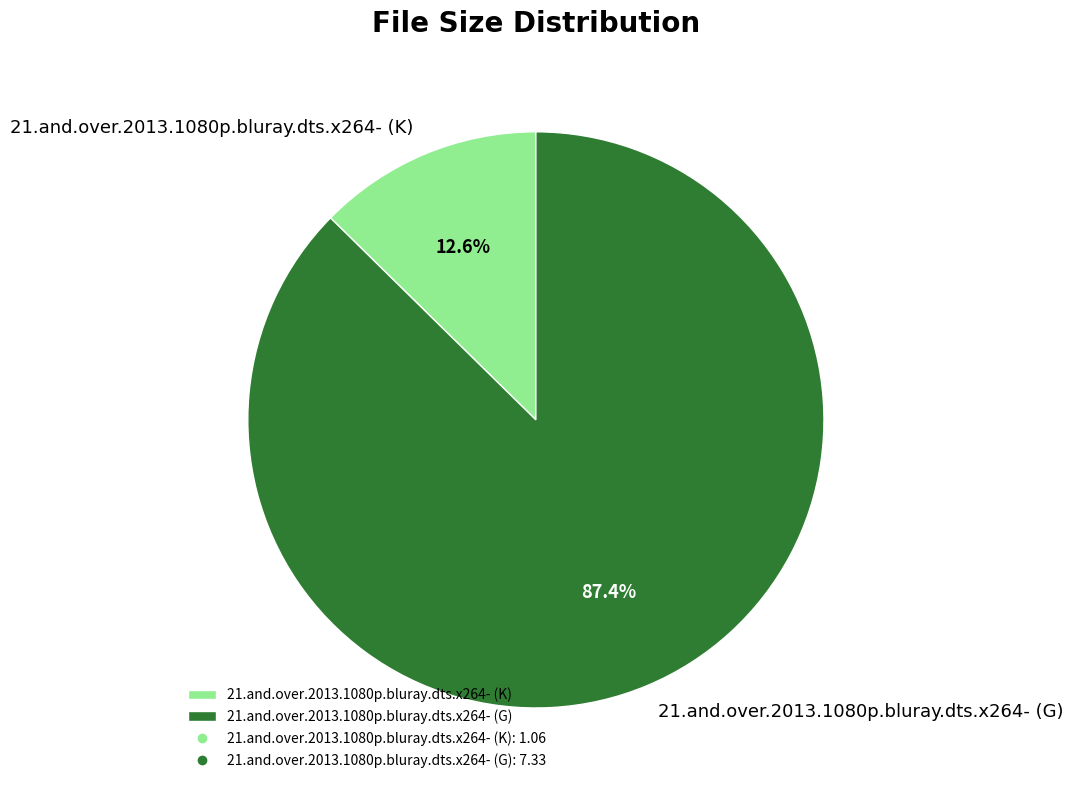

What percentage is the 21.and.over.2013.1080p.bluray.dts.x264- (K) slice, to the nearest percent?

13%